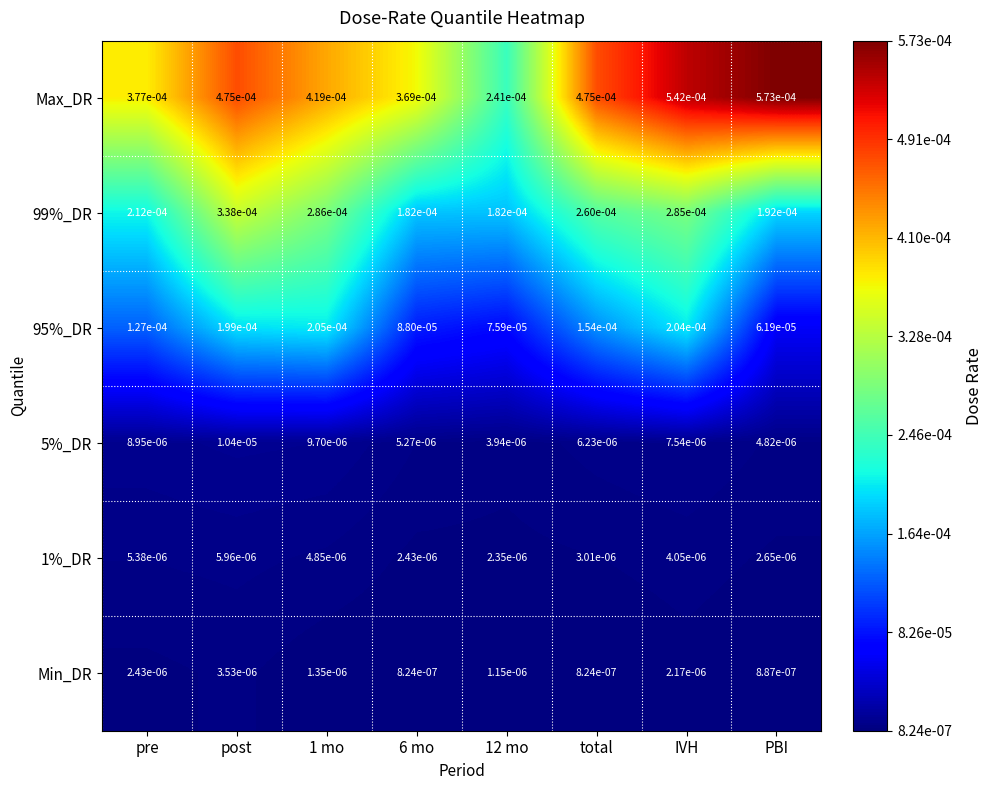

Rank the series at total from highest to lowest value.

Max_DR, 99%_DR, 95%_DR, 5%_DR, 1%_DR, Min_DR